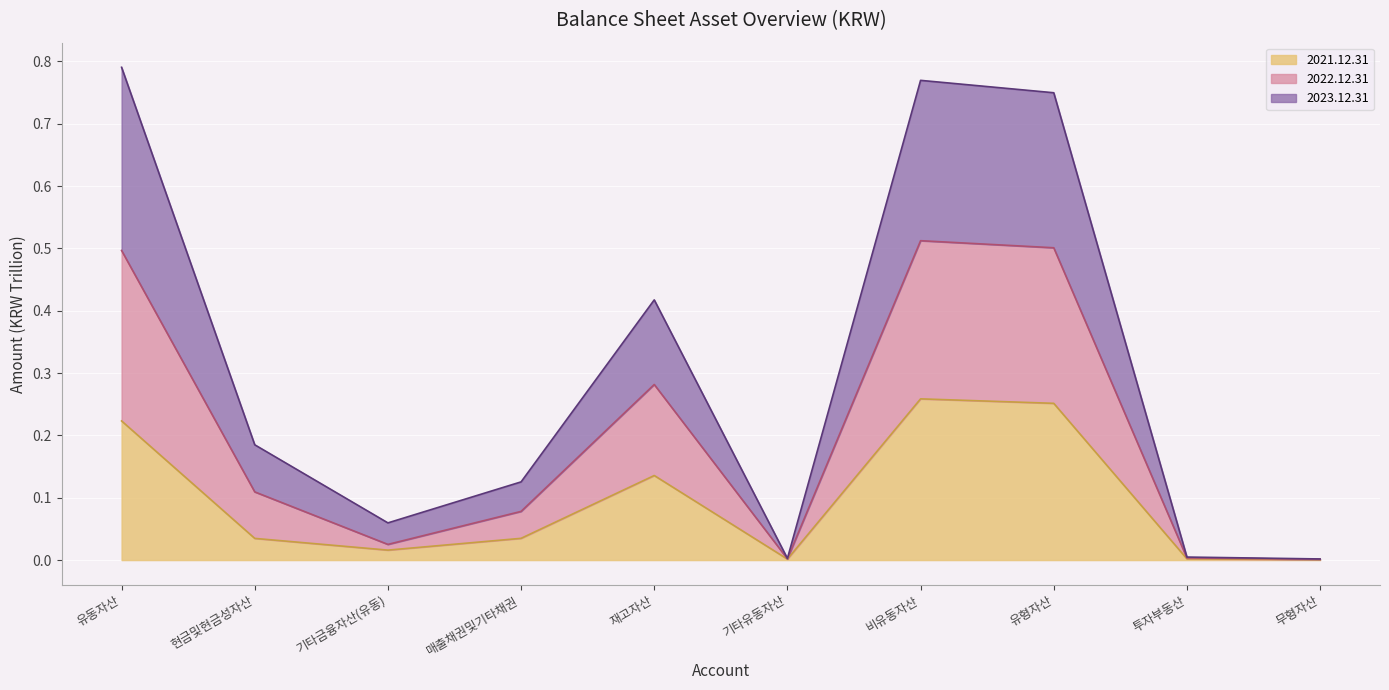

At which category does 2023.12.31 reach its first local peak?

재고자산